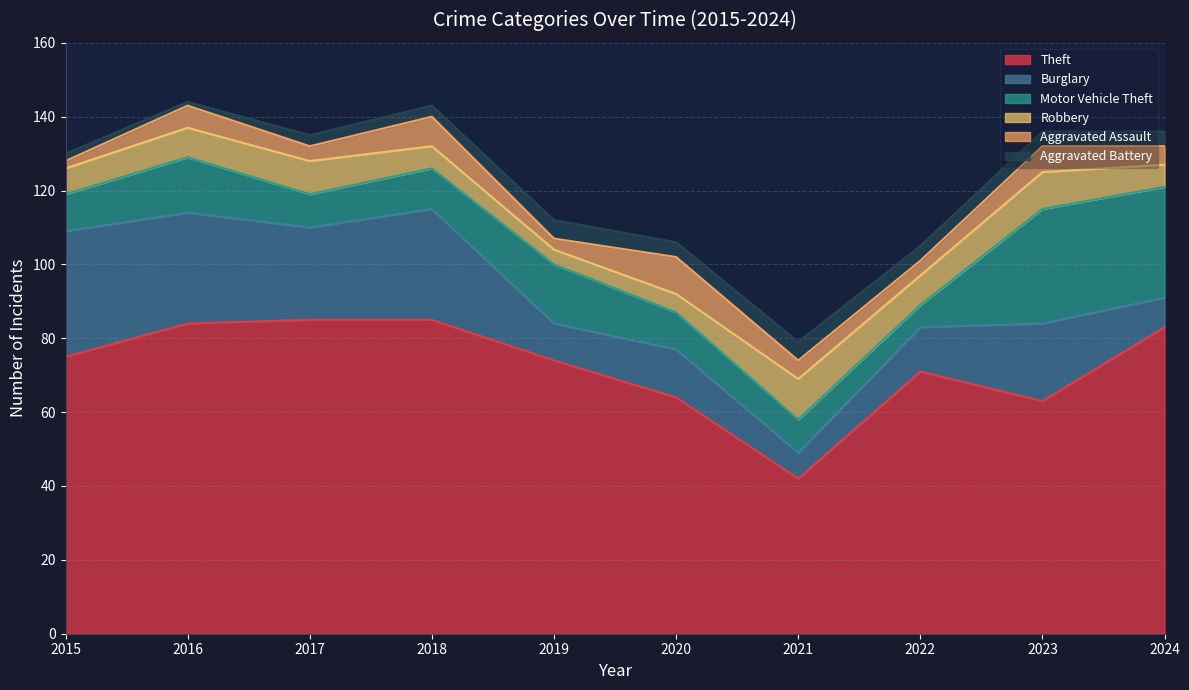

True or false: Aggravated Assault and Robbery cross at least once.

True